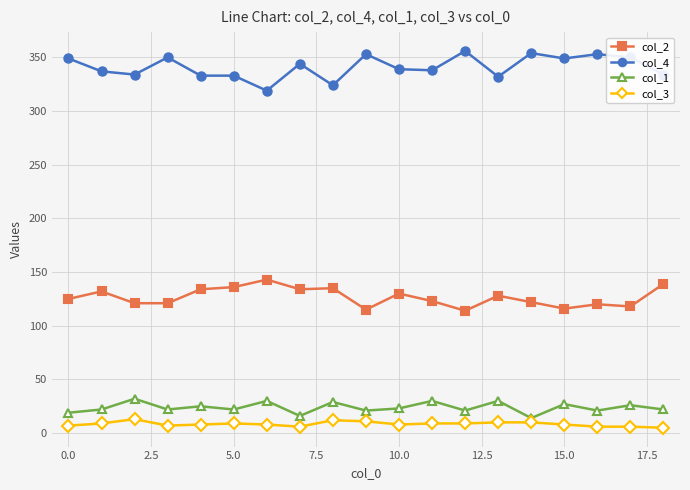

Does the chart have visible grid lines?

Yes